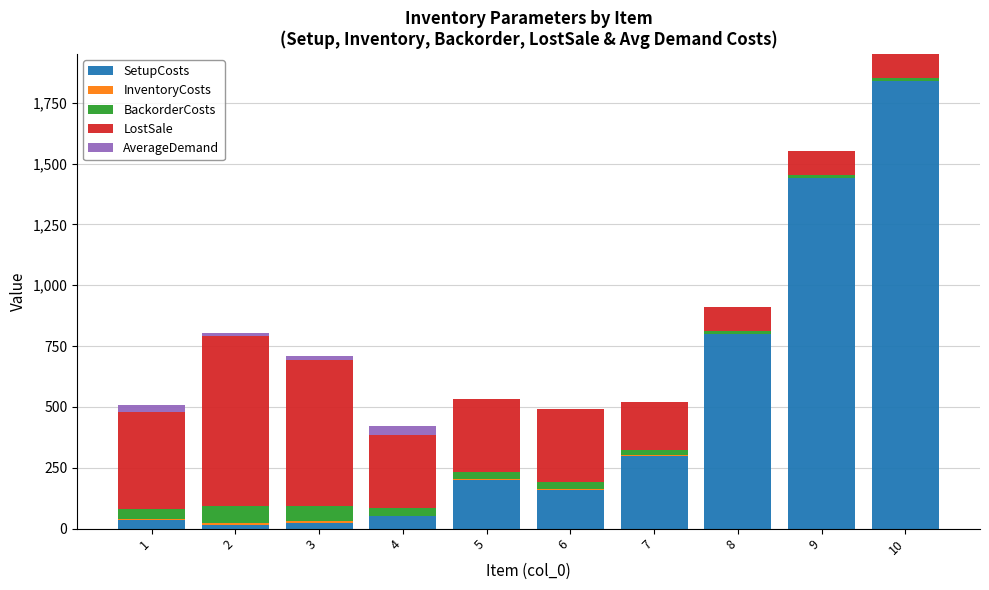

What is the highest value of the SetupCosts series?

1840